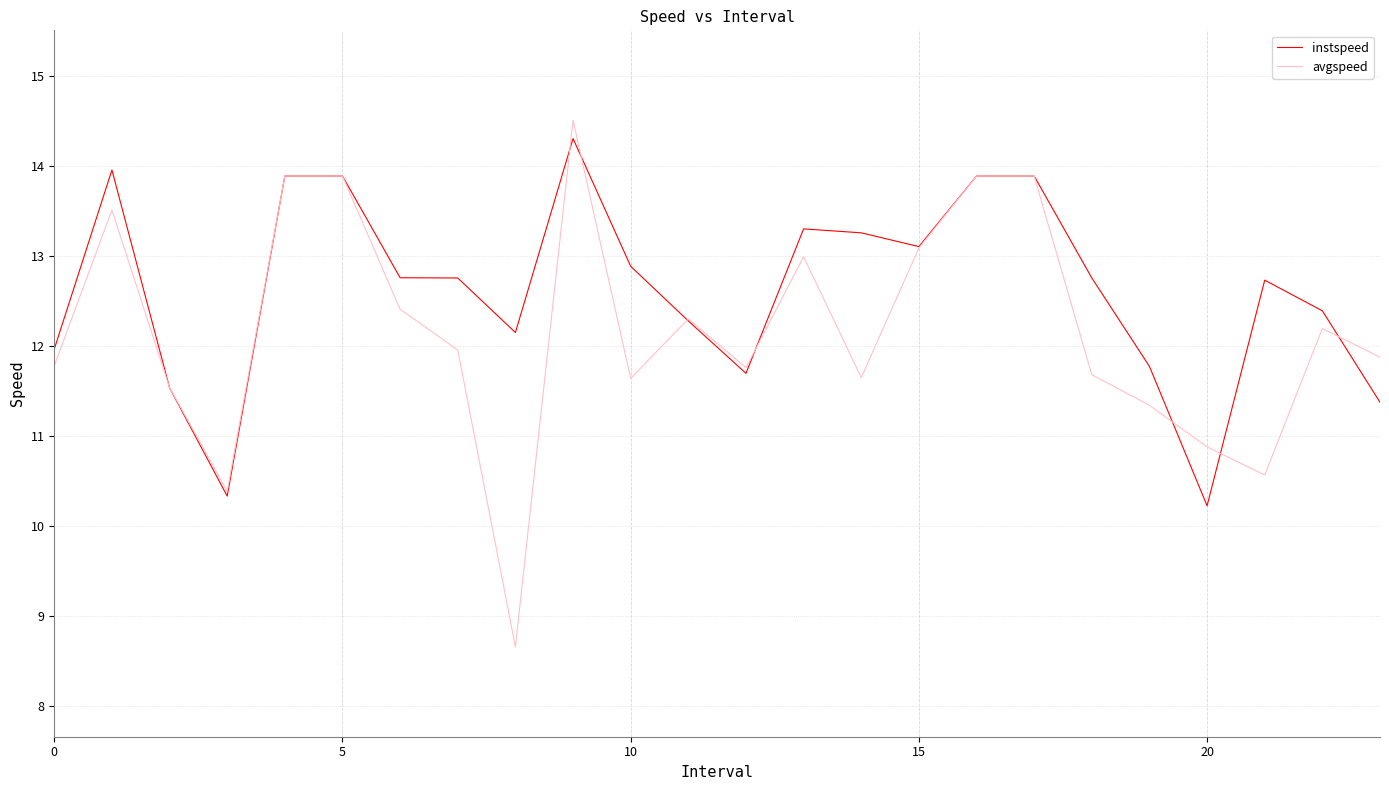

Which series has the largest total across all categories?

instspeed